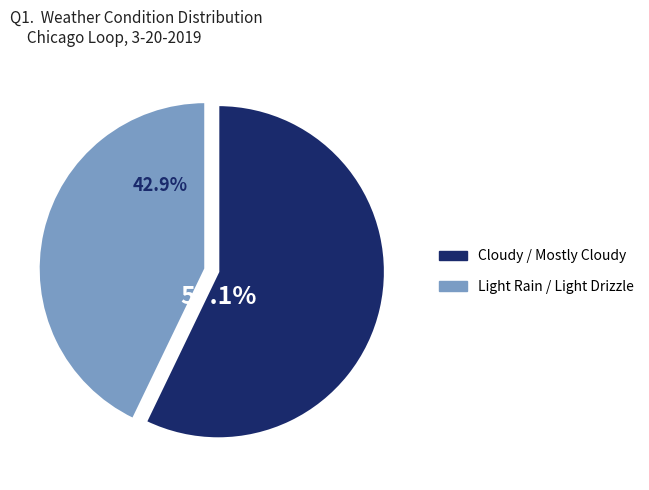

Which category has the biggest portion of the pie?

Cloudy / Mostly Cloudy